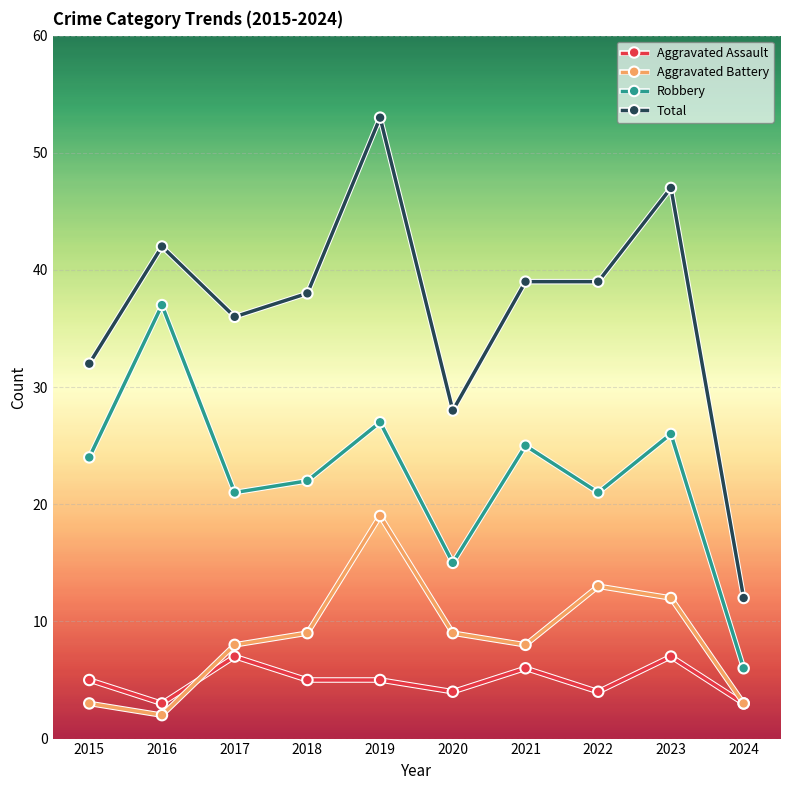

True or false: Total and Aggravated Assault intersect in this chart.

False